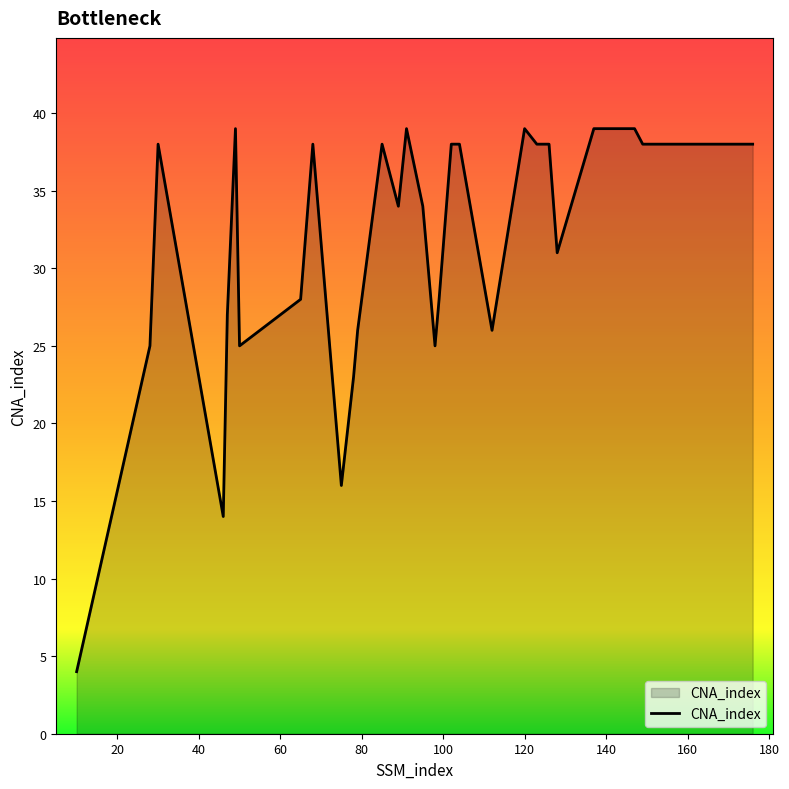

What is the difference between the maximum and minimum values?

35